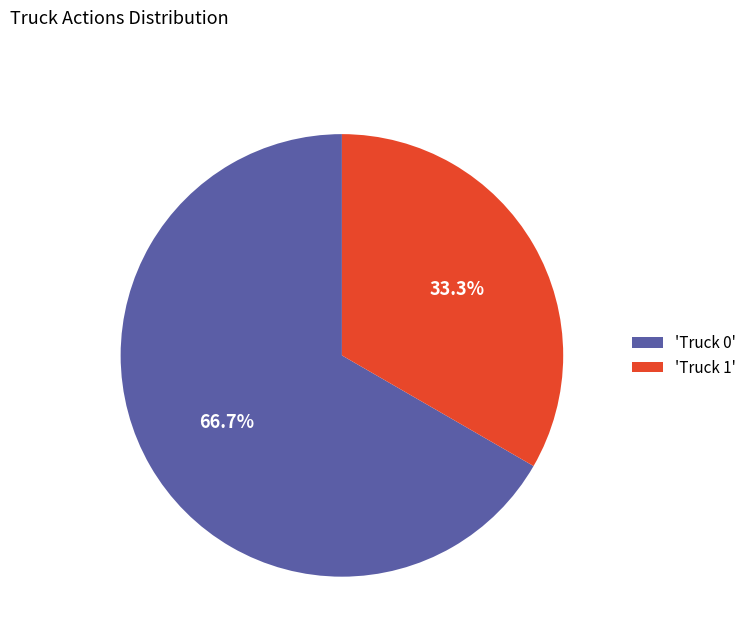

Which slice represents more than half of the pie?

'Truck 0'